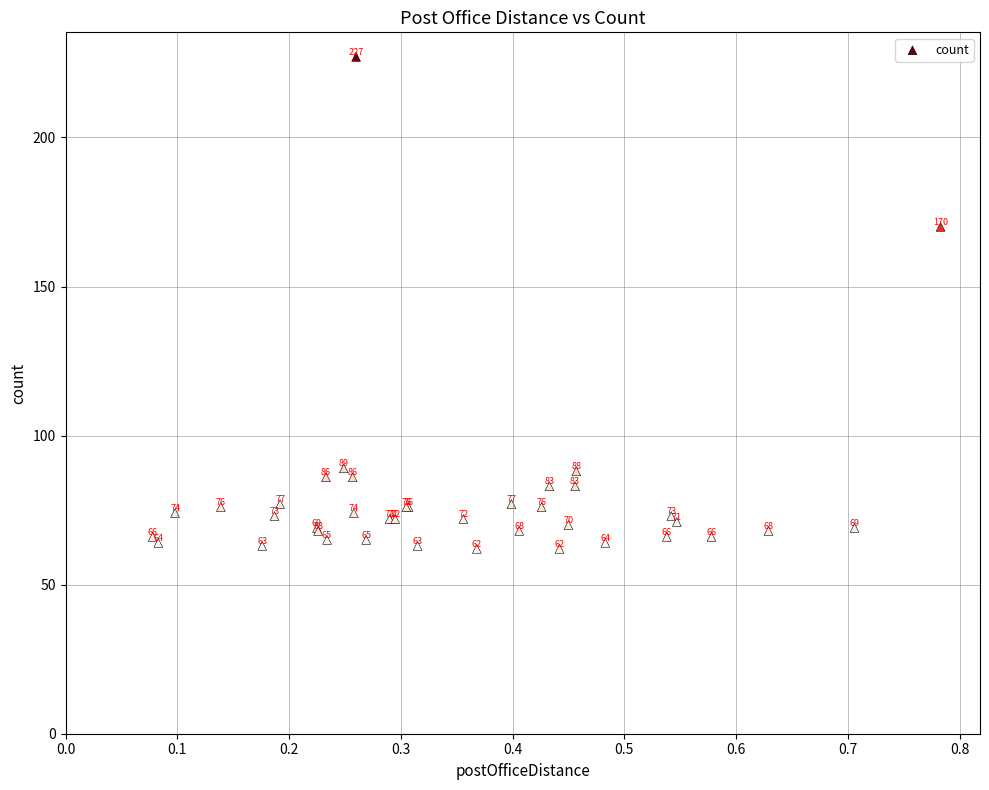

What Y value in the scatter plot is closest to 144?

170